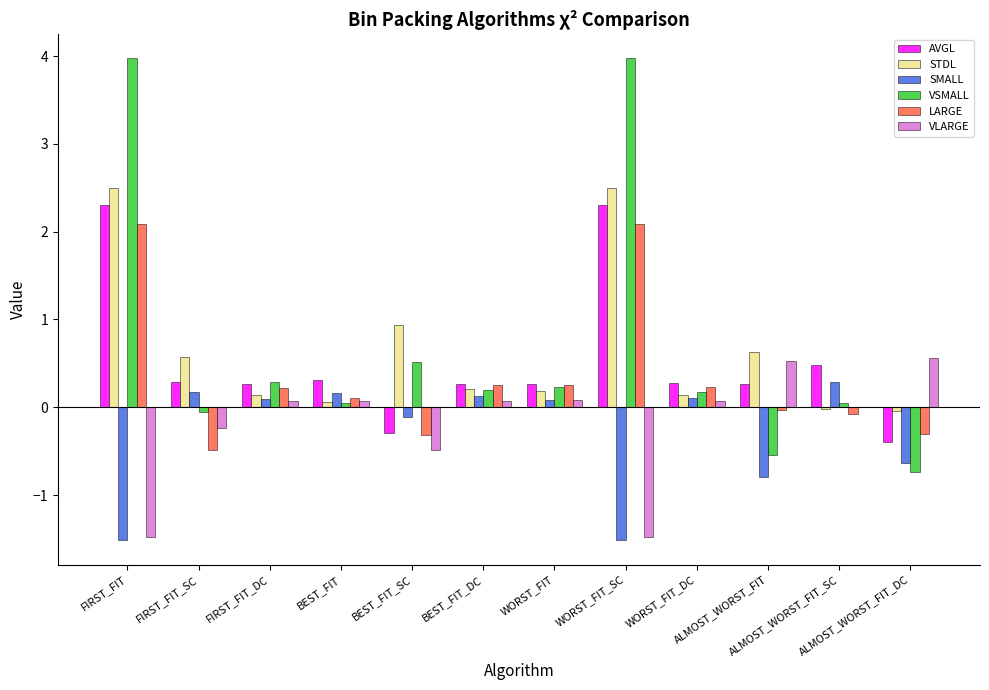

What is the sum of all STDL values?

7.8